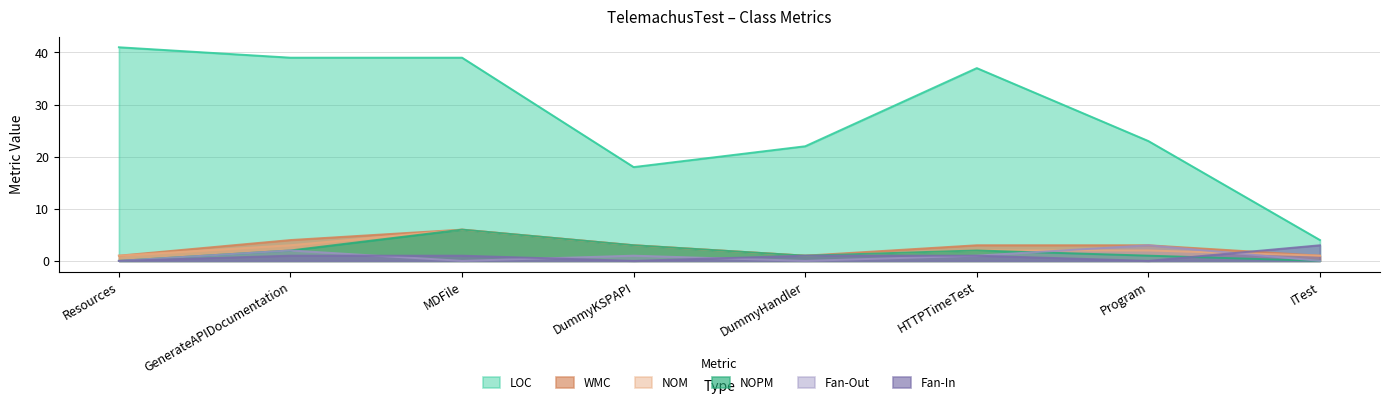

Which series has the largest total across all categories?

LOC